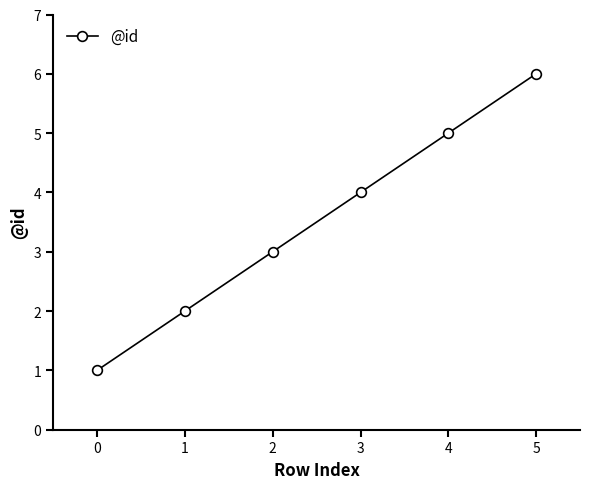

What is the value of the 2nd point from the left?

2